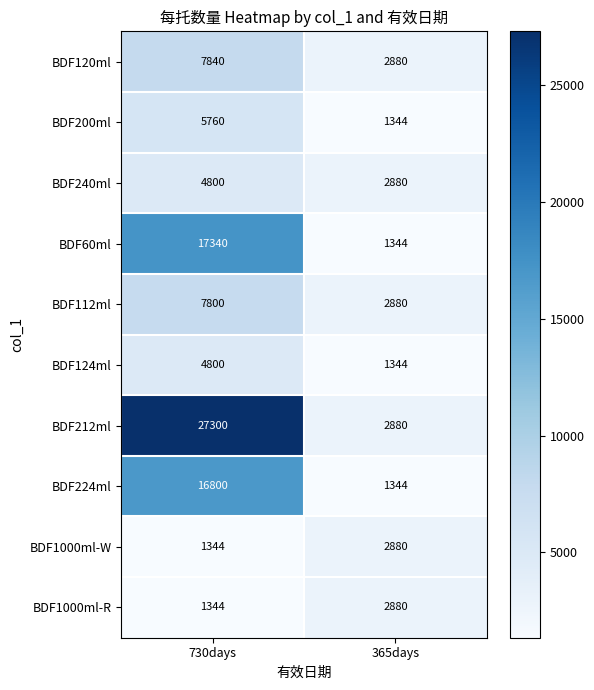

Which series has the largest total across all categories?

BDF212ml